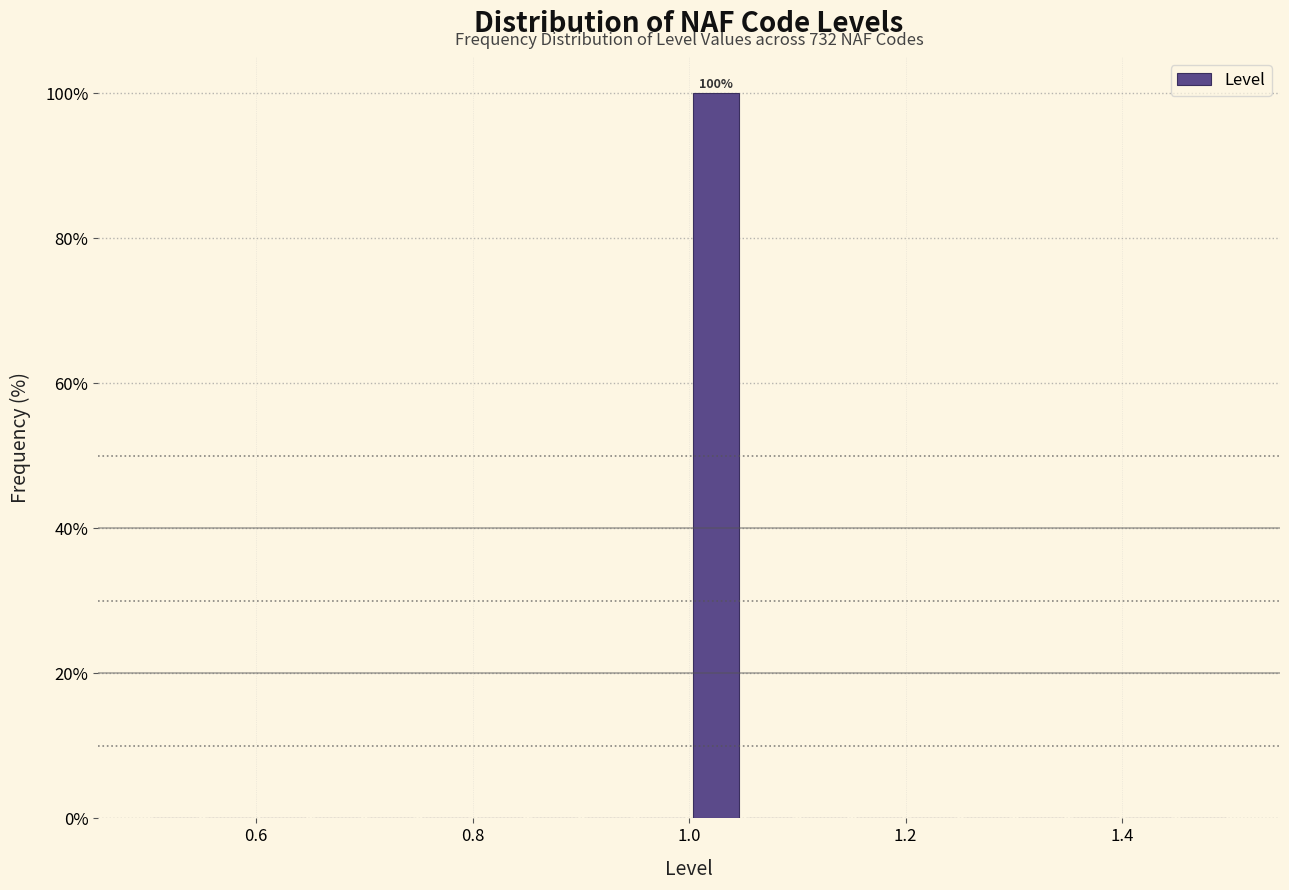

Around what value on the x-axis is the tallest bar? Give the approximate position of its centre, as read against the axis.

1.02